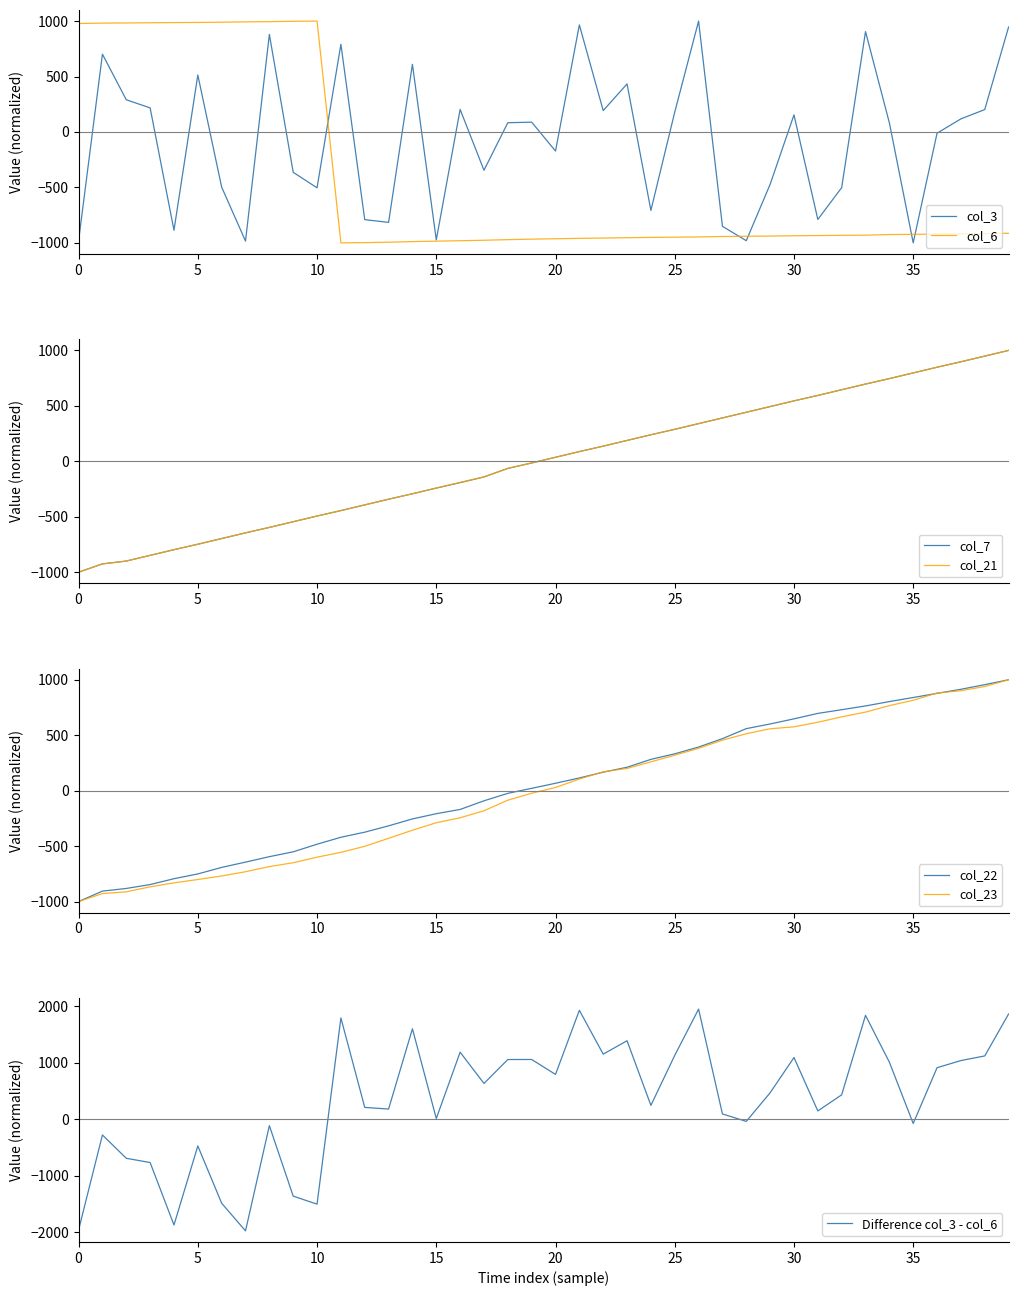

What is the difference between the second highest and minimum values in the col_21 series?

1948.7